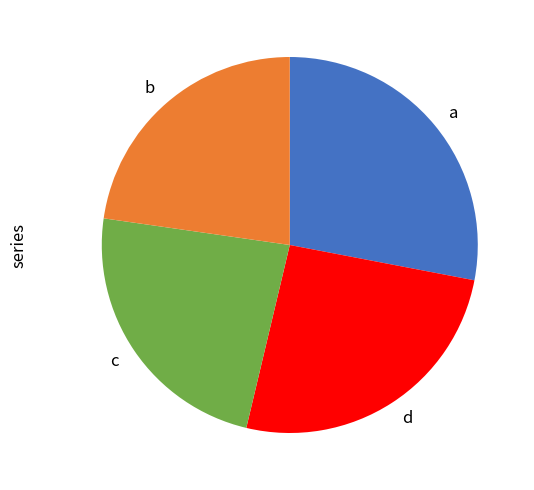

Does a represent more than half of the total?

No